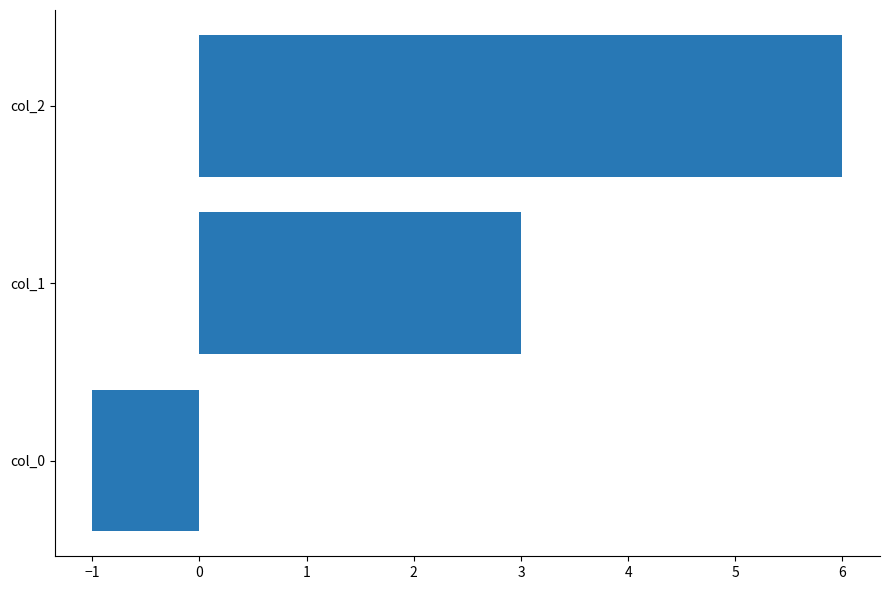

List the labels in order of value, largest first.

col_2, col_1, col_0